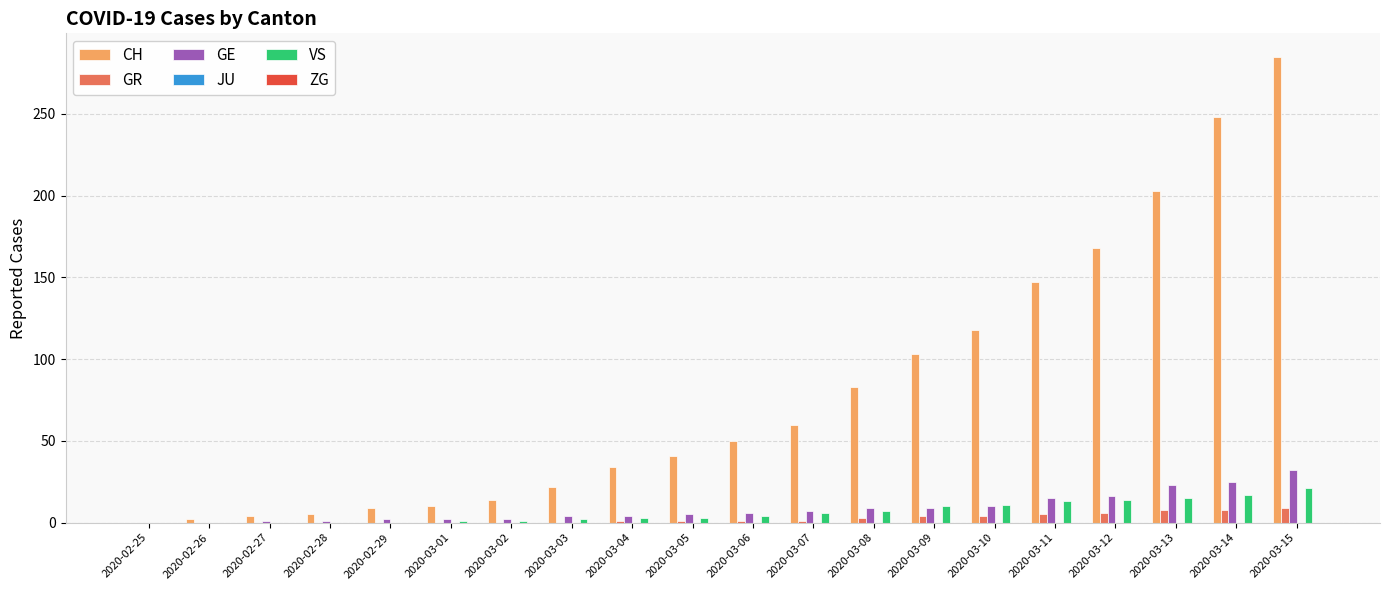

What is the highest value of the GR series?

9